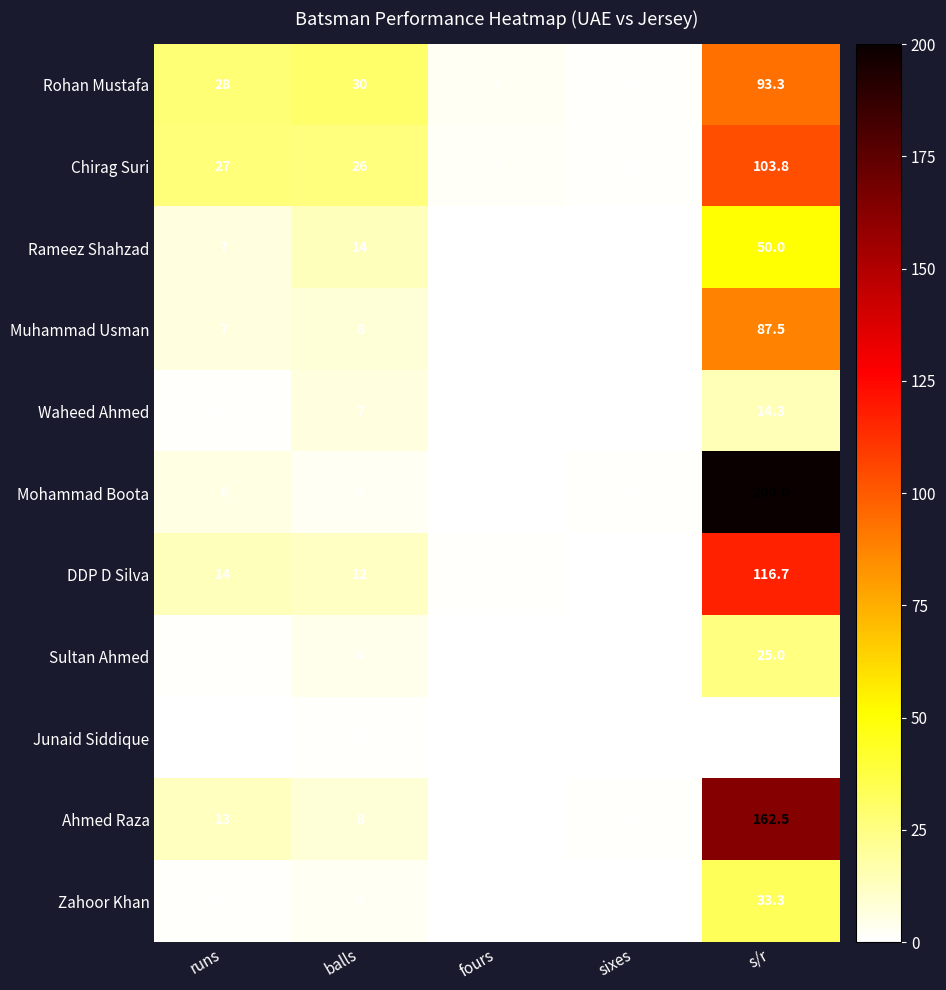

The Chirag Suri series shows 46.8 at balls. True or false?

False